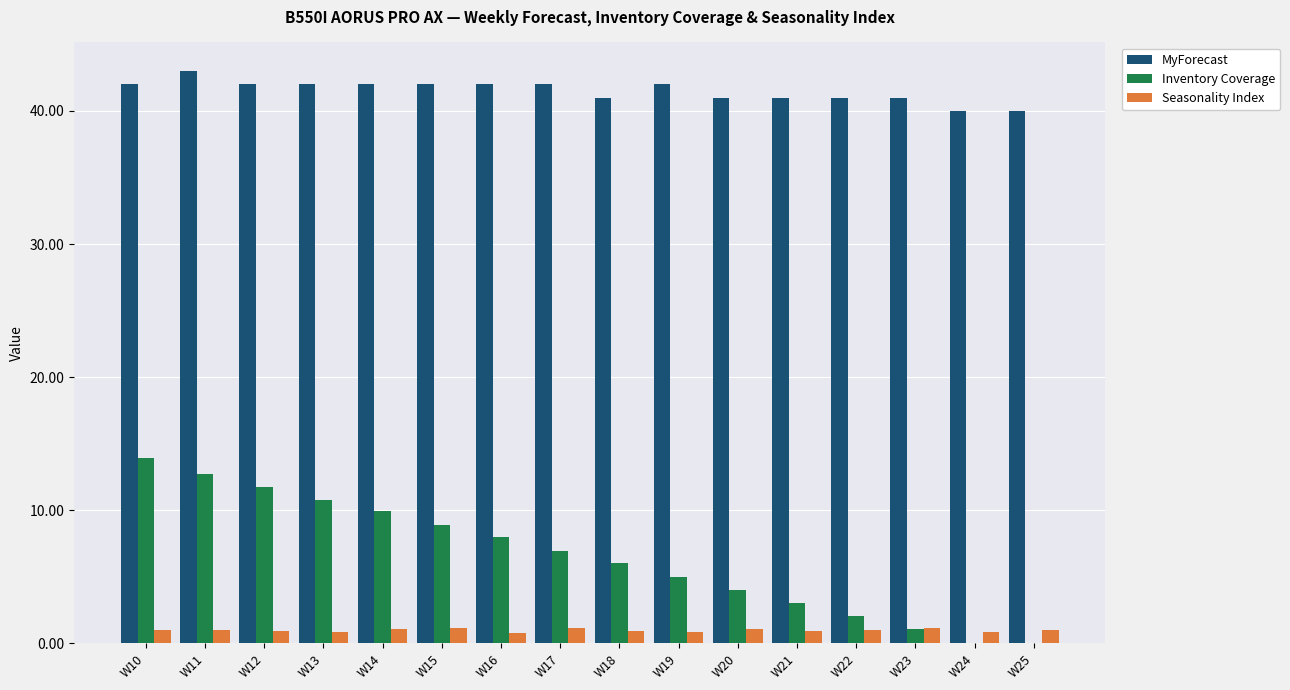

Which label corresponds to the largest value in the chart?

W11